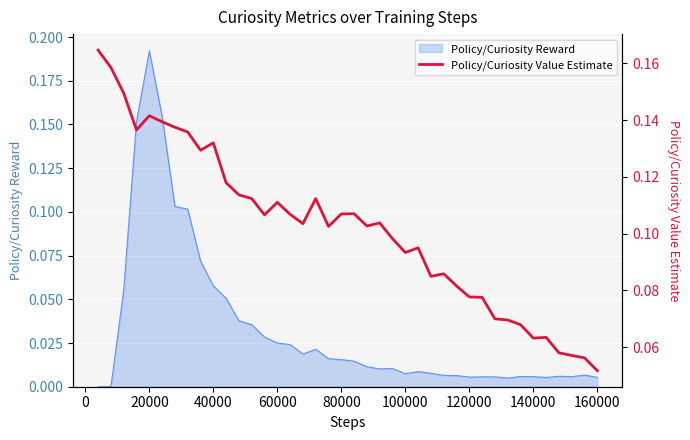

True or false: there are more than 2 points higher than both neighbors.

True